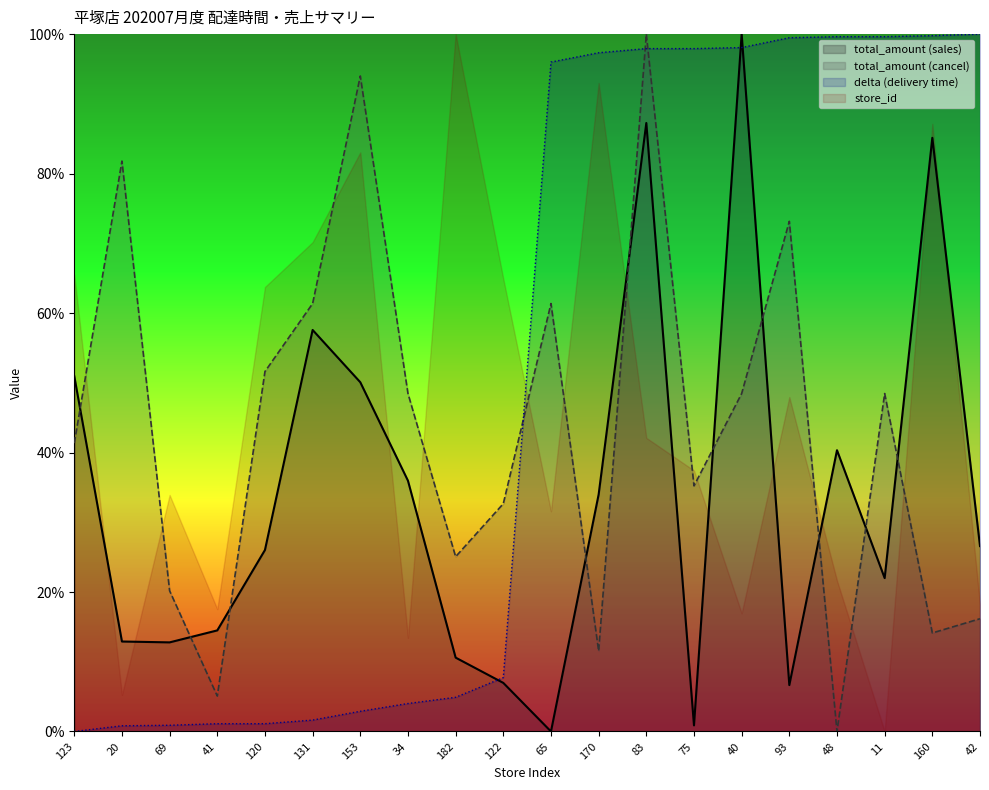

How many interior local valleys does the total_amount_cancel series have?

6